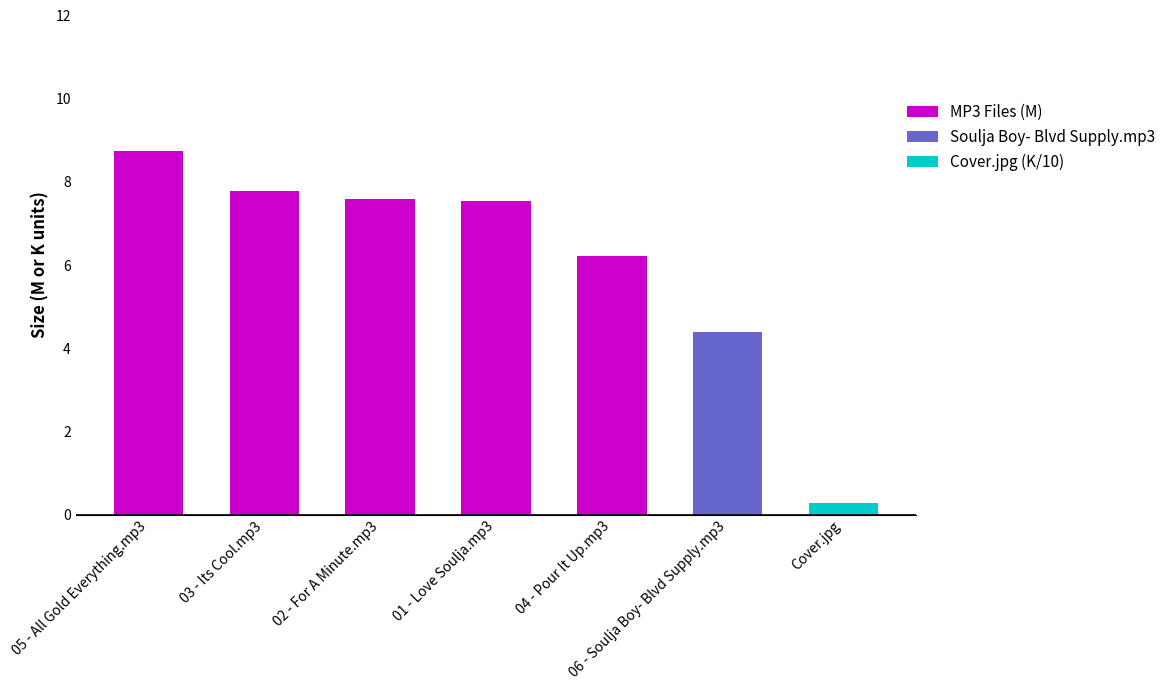

The value at 01 - Love Soulja.mp3 is 7.5. True or false?

True